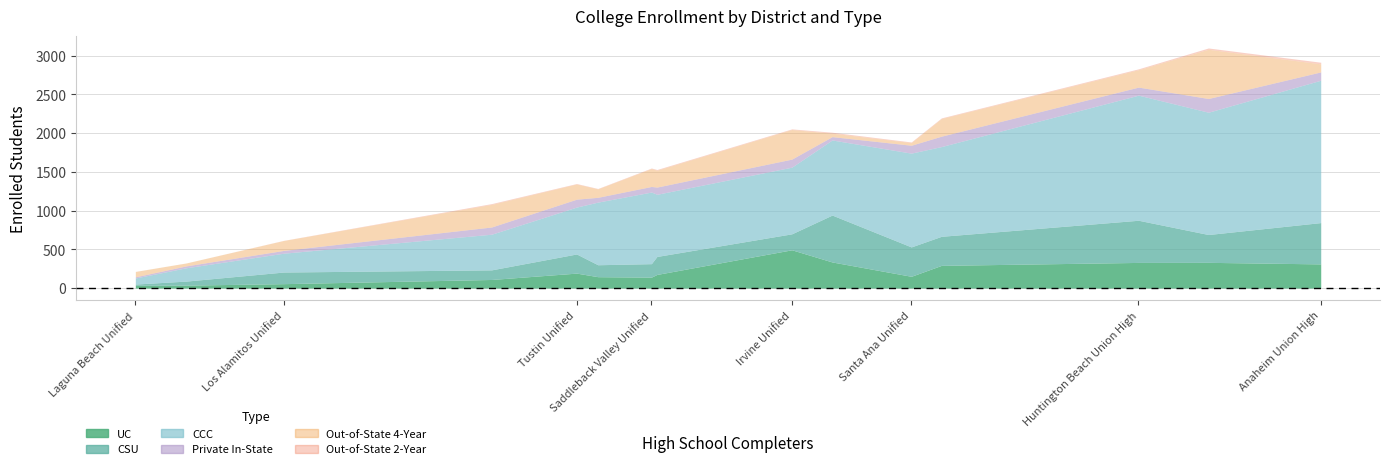

How many interior local peaks does the CCC series have?

4